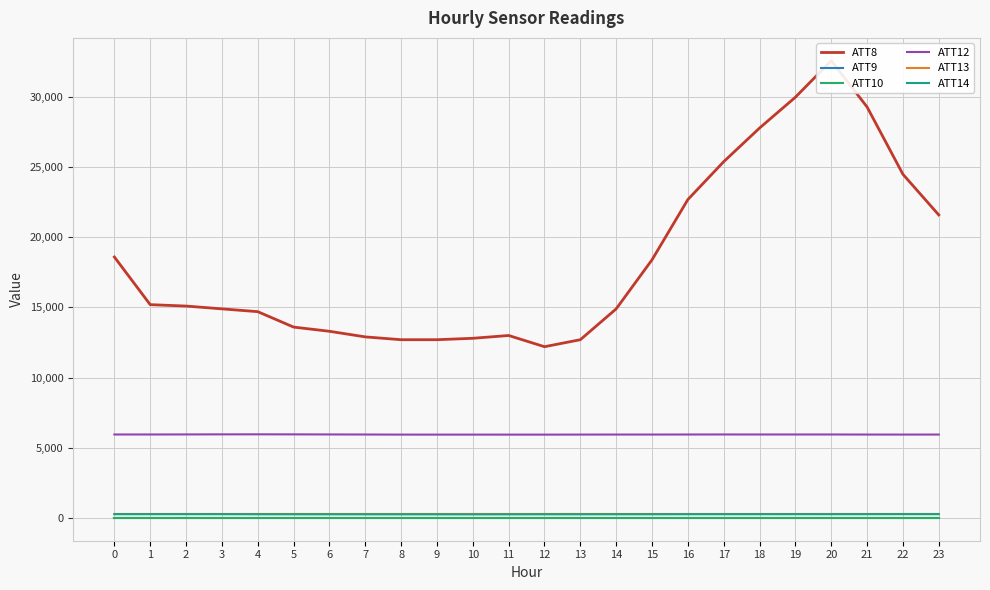

True or false: ATT14 and ATT13 intersect in this chart.

False